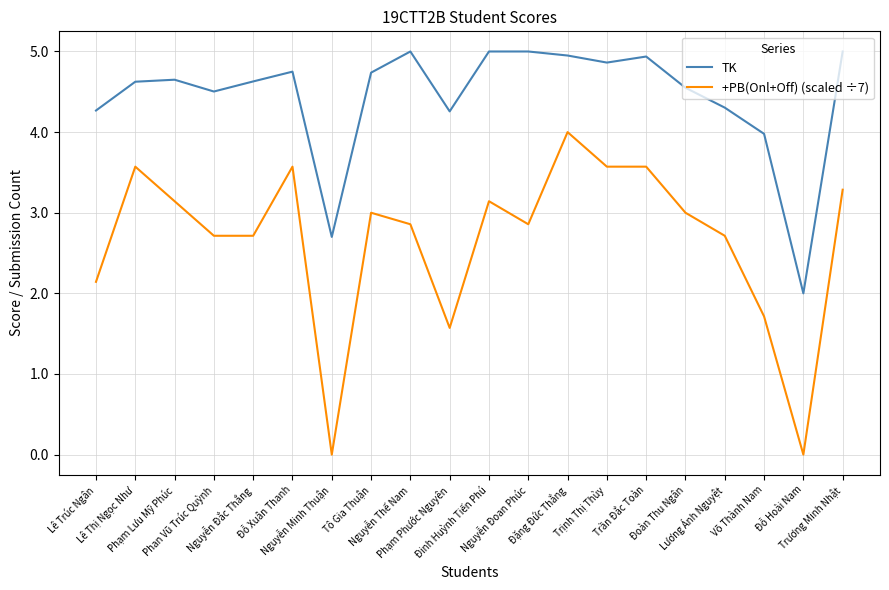

Is this an area chart (filled region under the line)?

No